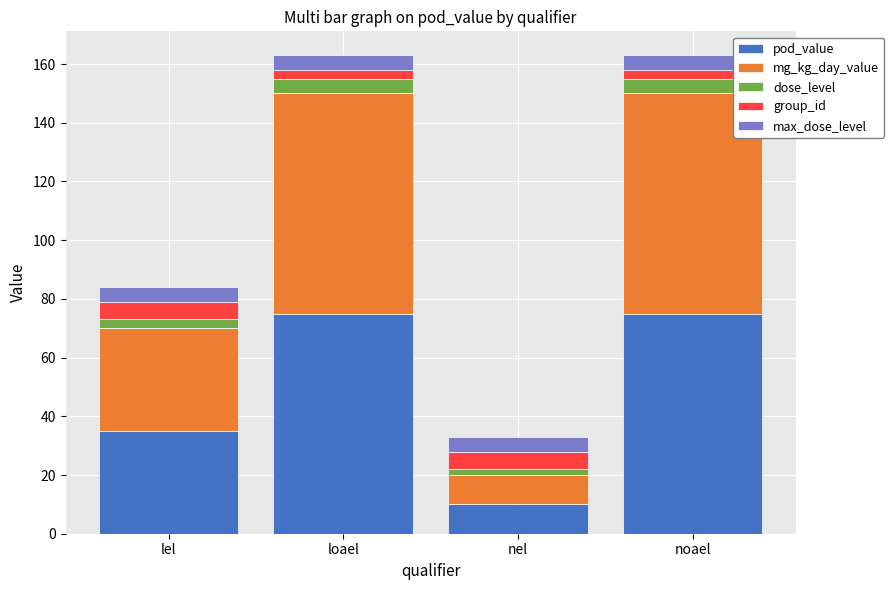

Are the bars grouped side by side (vs. stacked)?

No